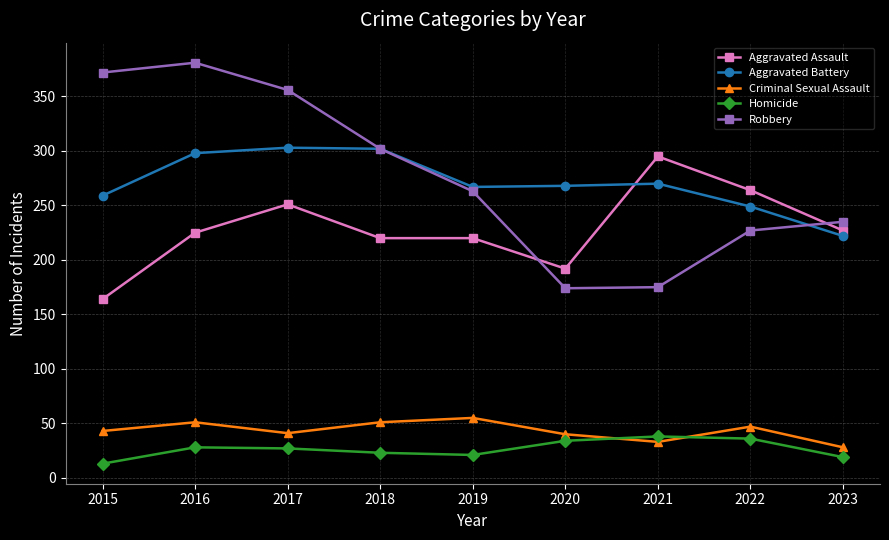

Is the value of Aggravated Assault at 2019 greater than the value of Aggravated Battery at 2019?

No